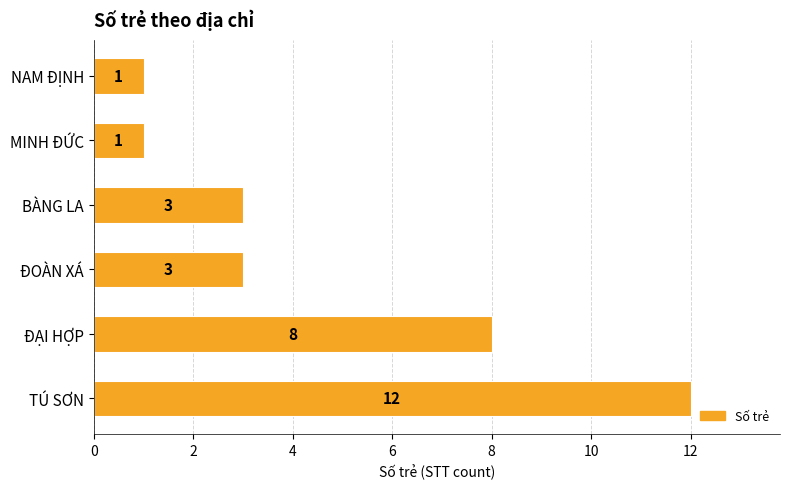

The chart shows a value of 5 at ĐOÀN XÁ. True or false?

False